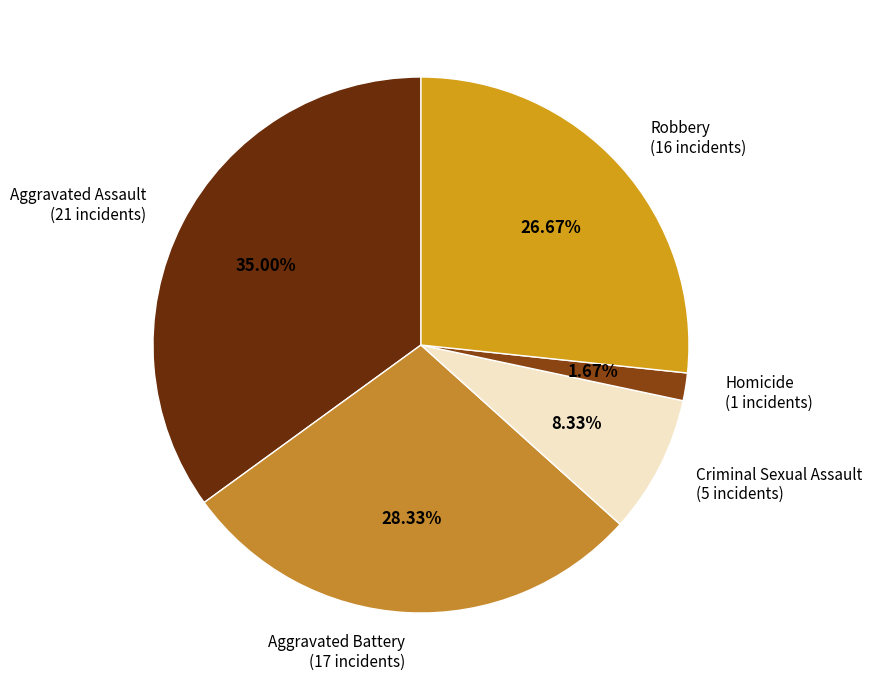

Count the number of slices in the pie.

5